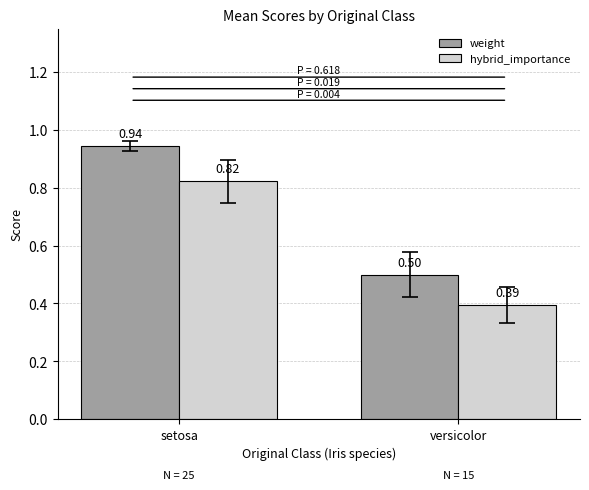

True or false: hybrid_importance has a value of 0.5 at setosa.

False